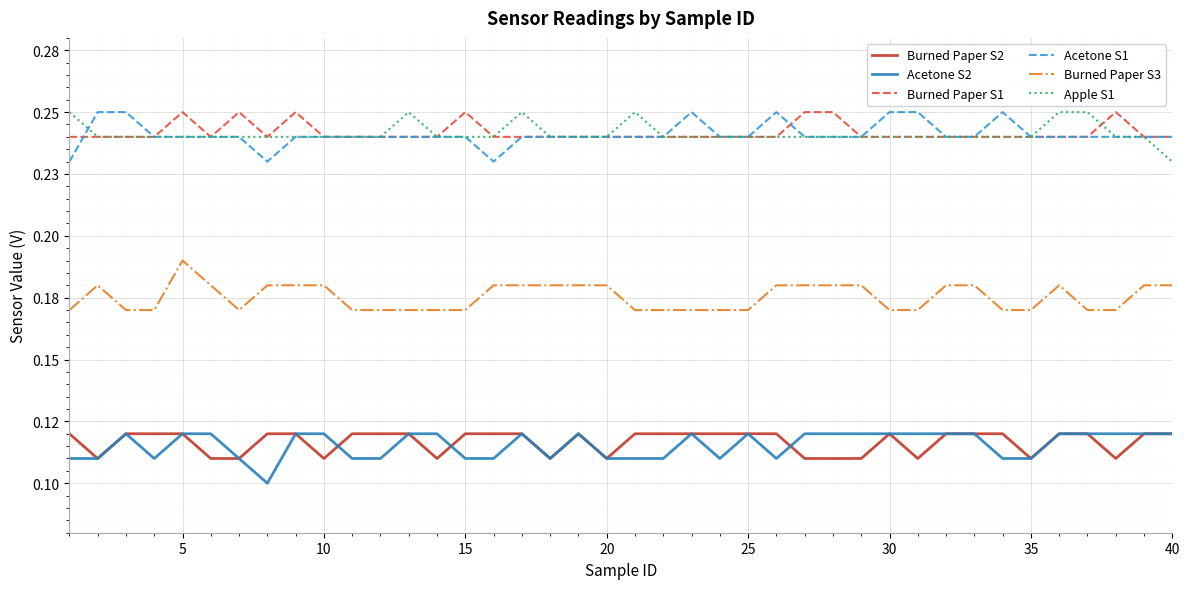

What is the highest value of the Apple S1 series?

0.2